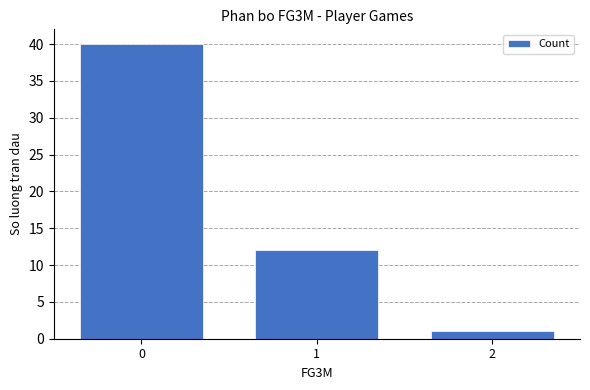

Approximately how many times larger is the value at 0 compared to 1?

3.3